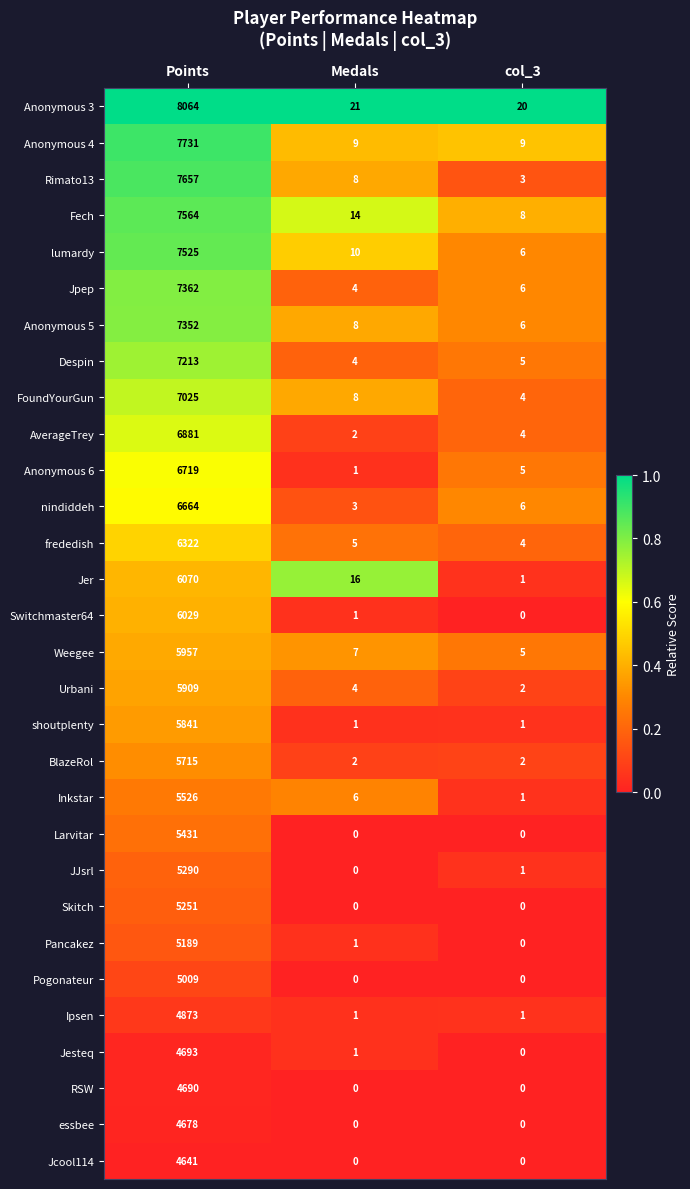

Which series changed the most between Points and col_3?

Anonymous 3